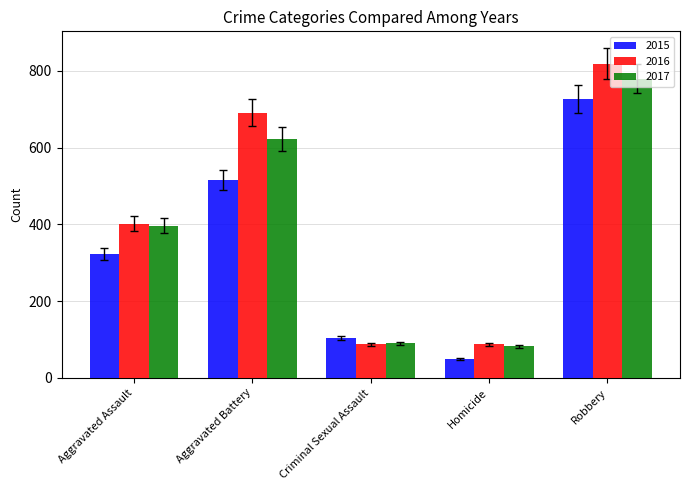

What is the difference between the second highest and minimum values in the 2017 series?

541